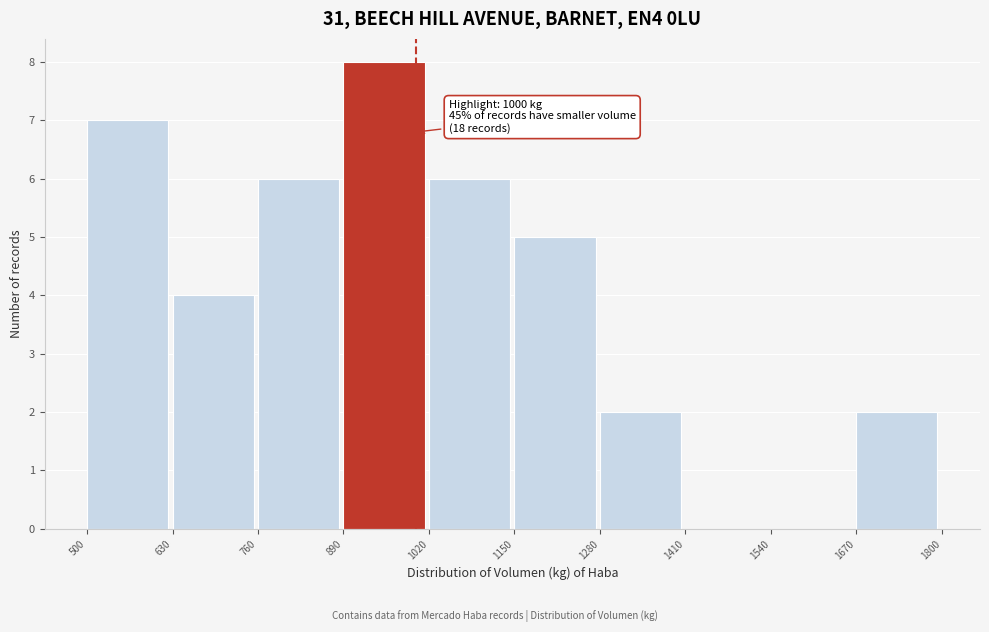

Over which range of the x-axis is the bar tallest?

890 to 1020